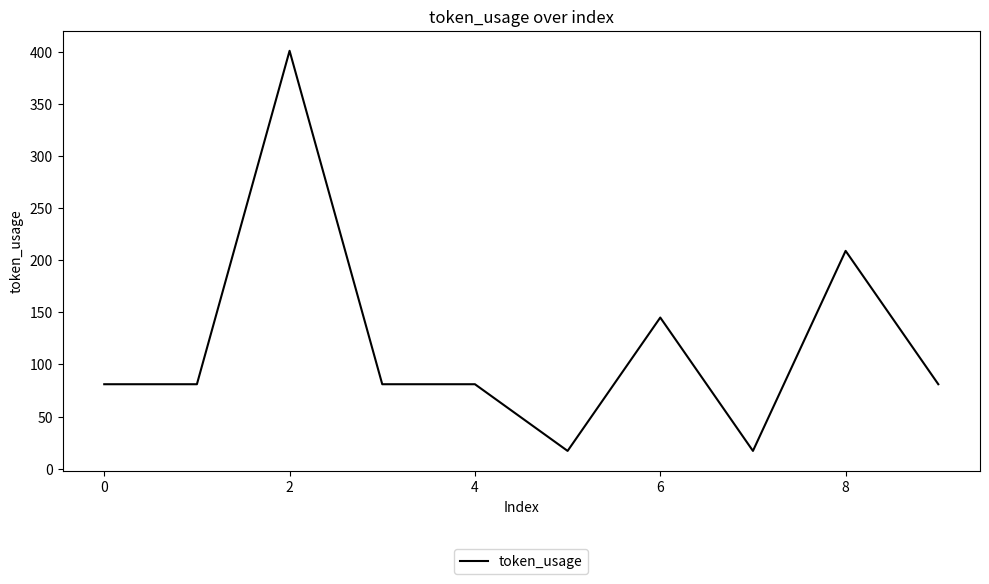

What is the smallest value displayed?

17